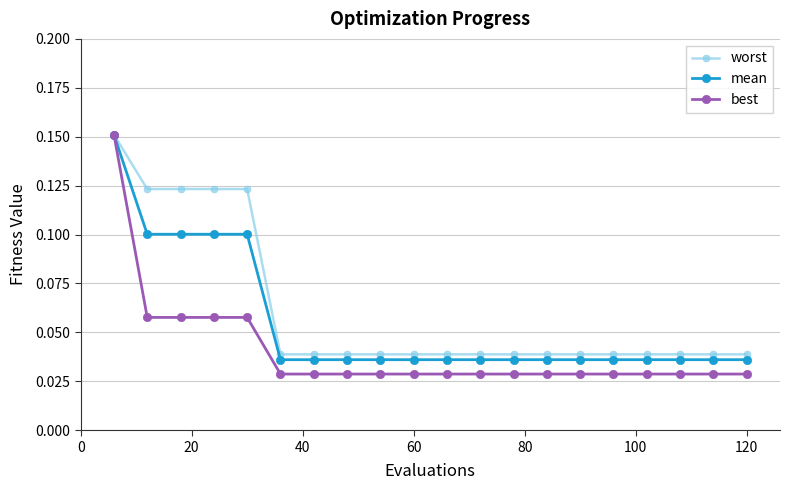

Which series has the largest range (max minus min)?

best